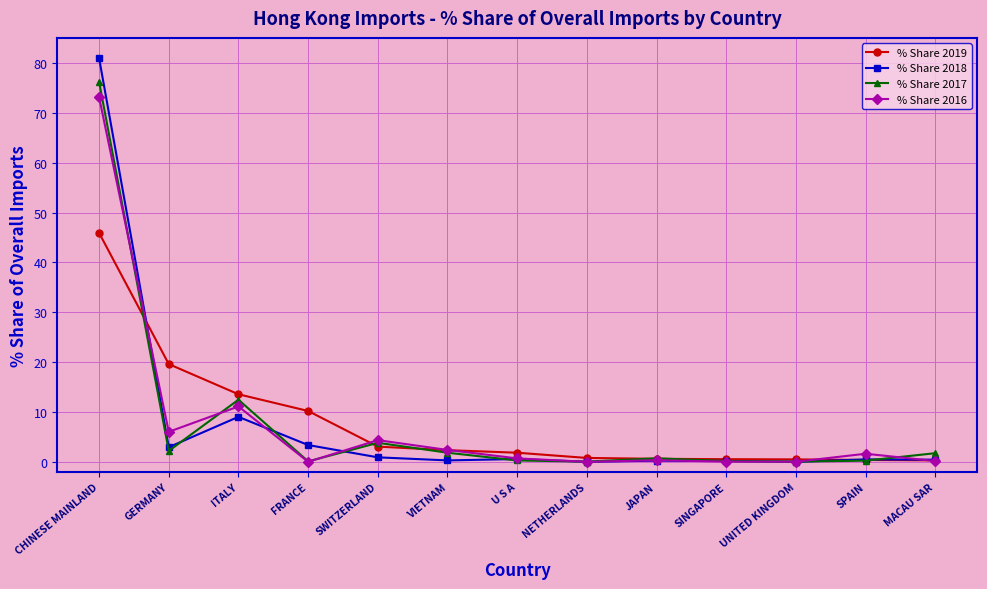

Which series has the widest spread of values?

% Share 2018